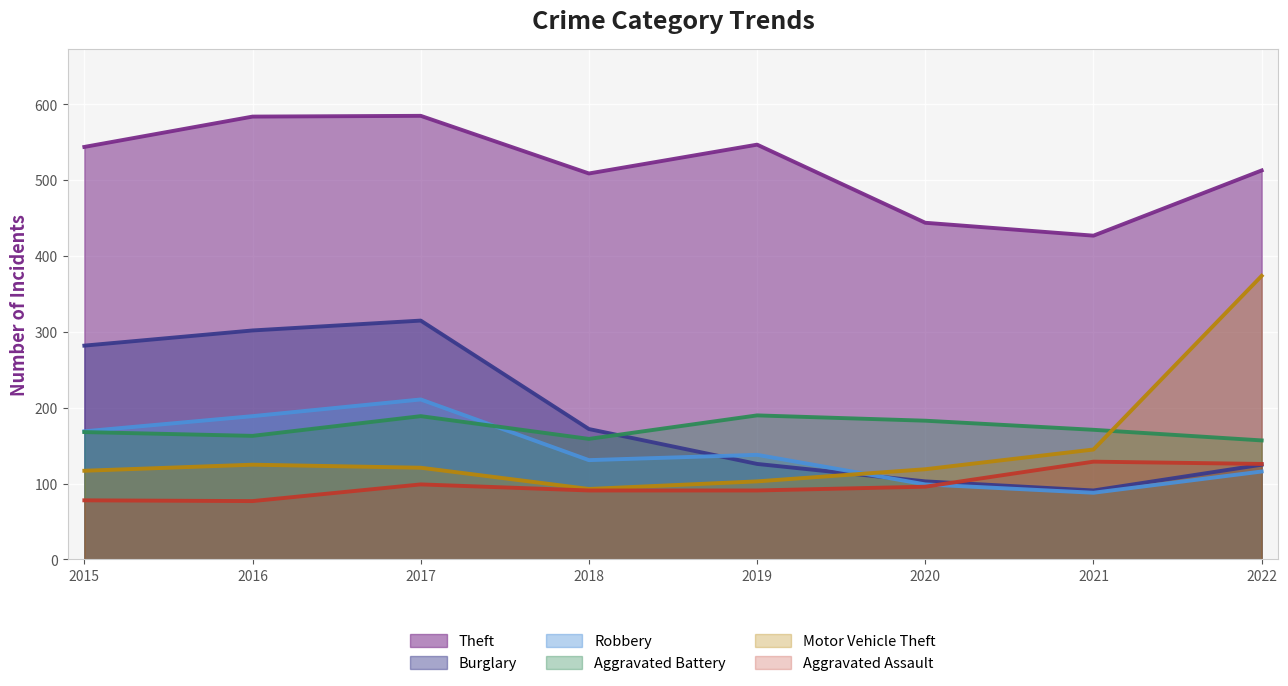

Where do Robbery and Motor Vehicle Theft first cross each other?

2019 and 2020